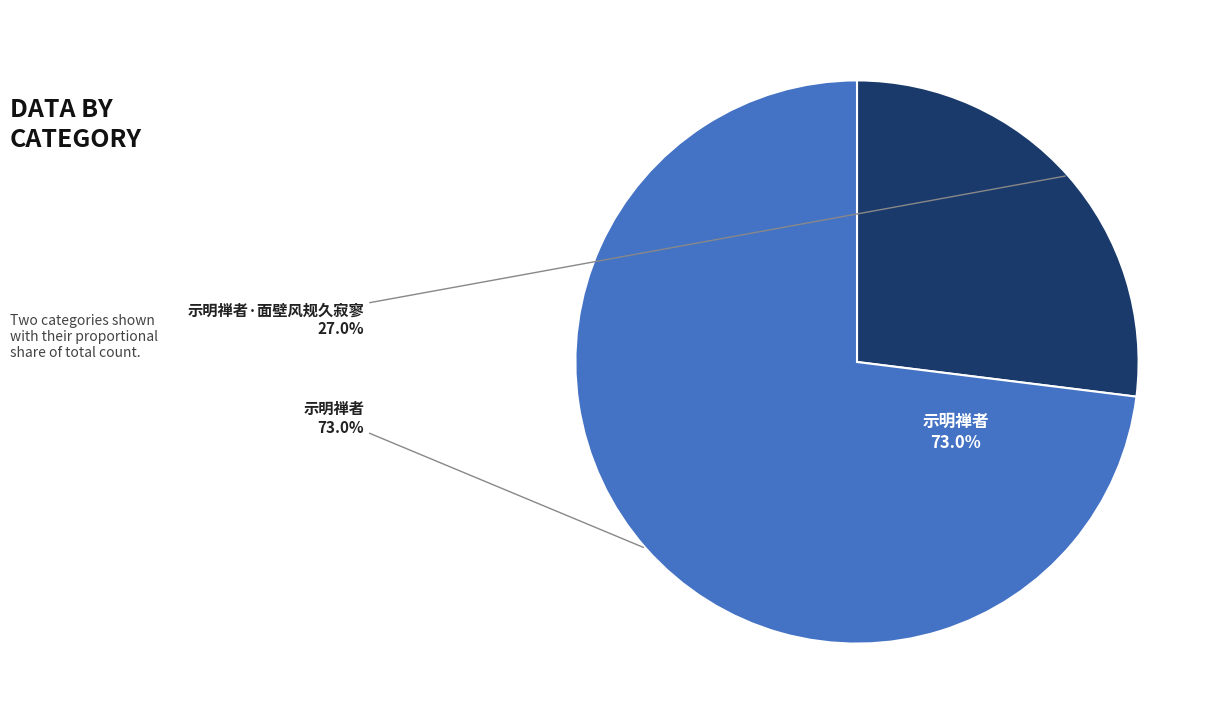

What percentage is the 示明禅者·面壁风规久寂寥 slice, to the nearest percent?

27%